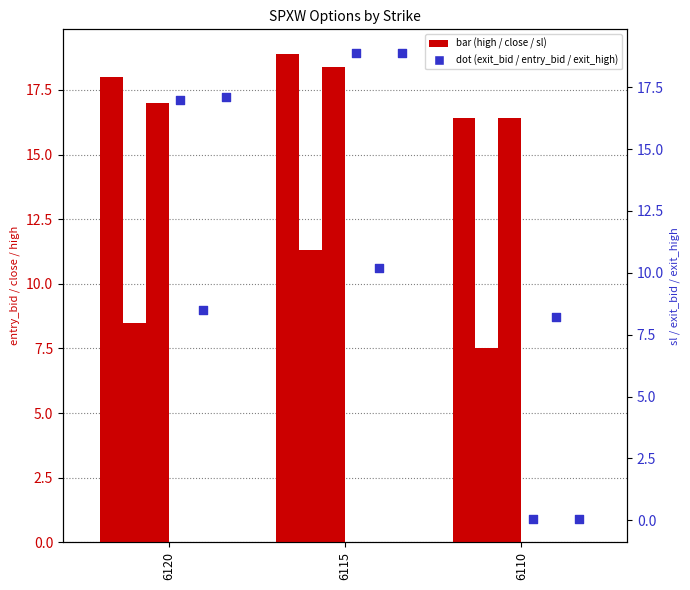

Which series has the widest spread of Y values?

exit_bid